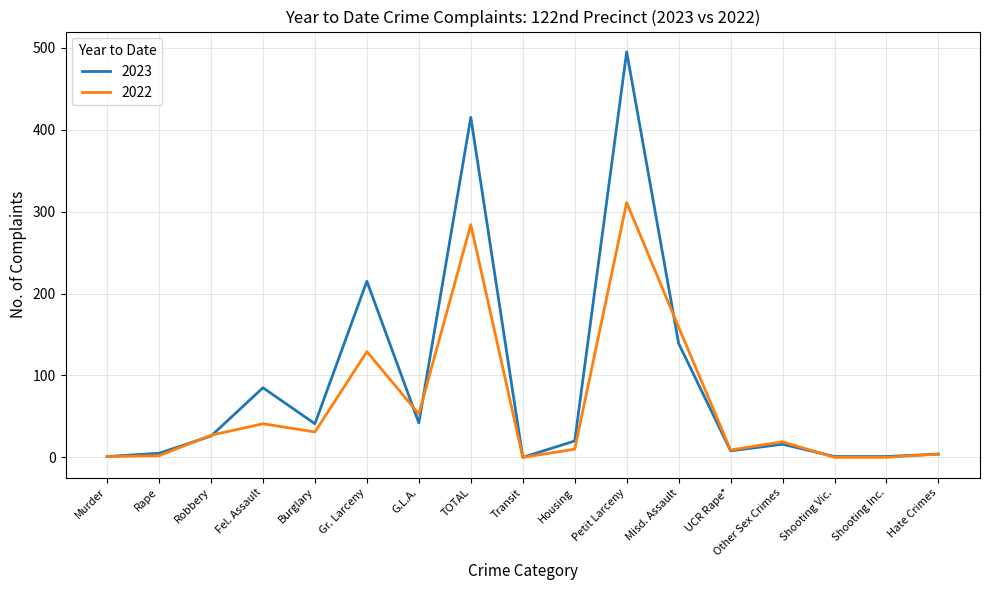

At which label is 2023 closest to 247?

Gr. Larceny